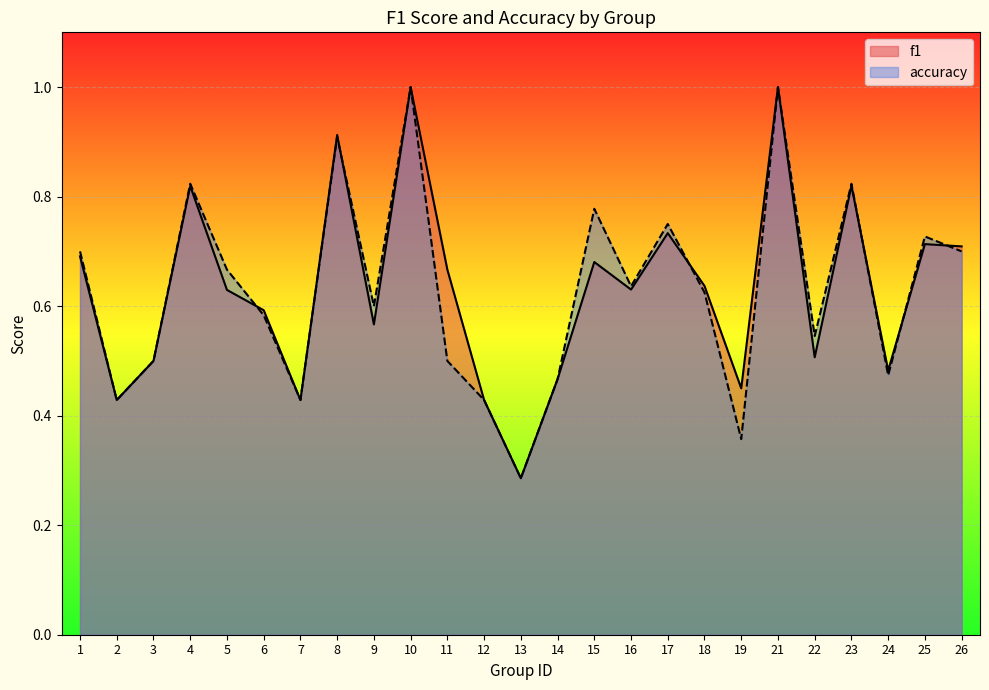

Reading left to right, extract all data points from this chart.

f1: 0.7	0.4	0.5	0.8	0.6	0.6	0.4	0.9	0.6	1.0	0.7	0.4	0.3	0.5	0.7	0.6	0.7	0.6	0.4	1.0	0.5	0.8	0.5	0.7	0.7
accuracy: 0.7	0.4	0.5	0.8	0.7	0.6	0.4	0.9	0.6	1.0	0.5	0.4	0.3	0.5	0.8	0.6	0.8	0.6	0.4	1.0	0.5	0.8	0.5	0.7	0.7